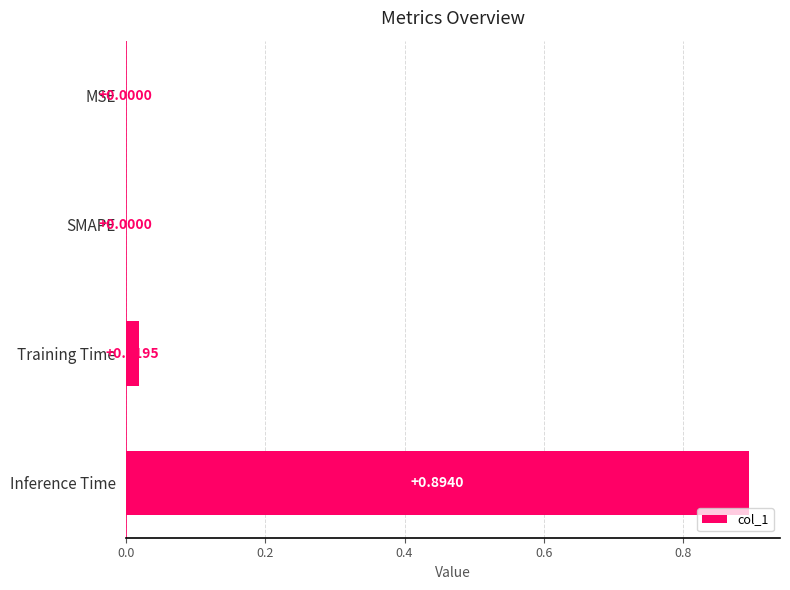

What is the average value?

0.2